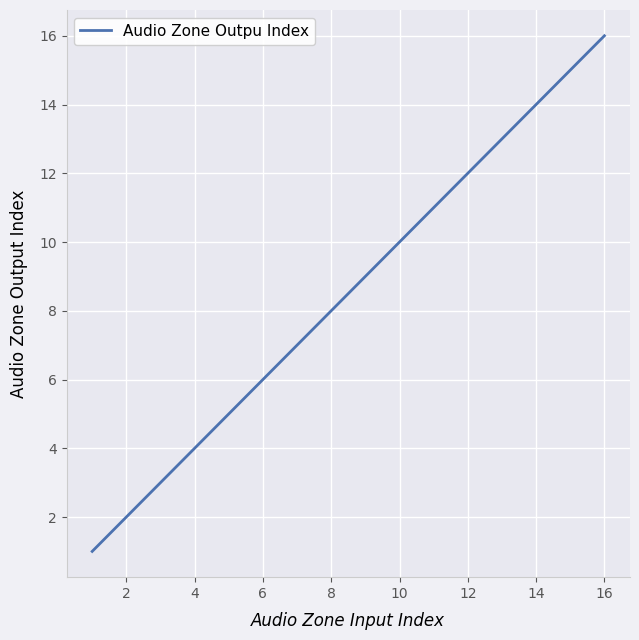

What is the minimum value shown in the chart?

1